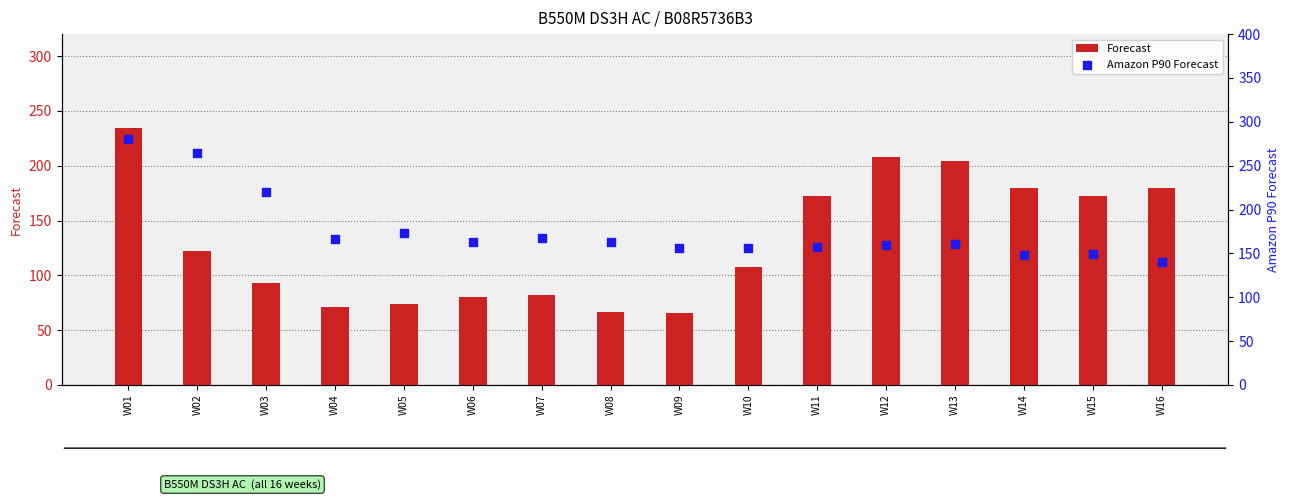

At which category is the sum across all series the highest?

W01